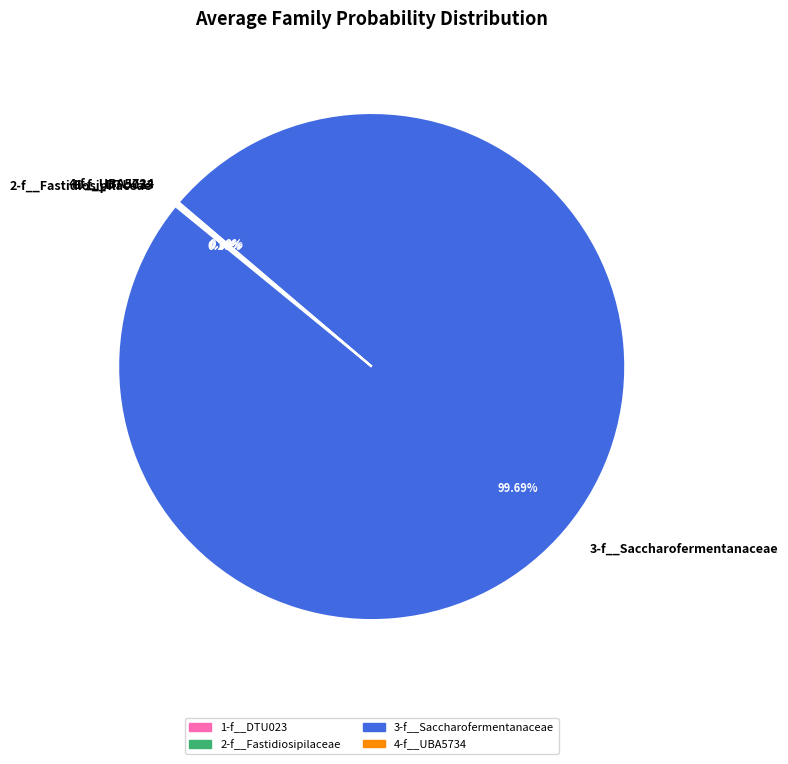

Does any single category account for the majority?

Yes